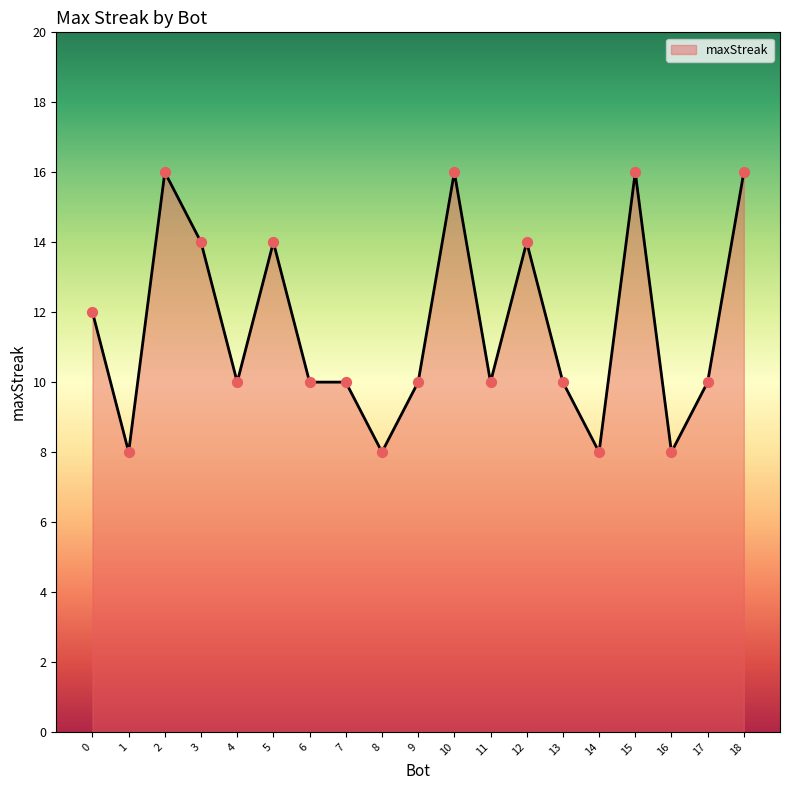

What is the ratio of the value at 11 to the value at 13?

1.0